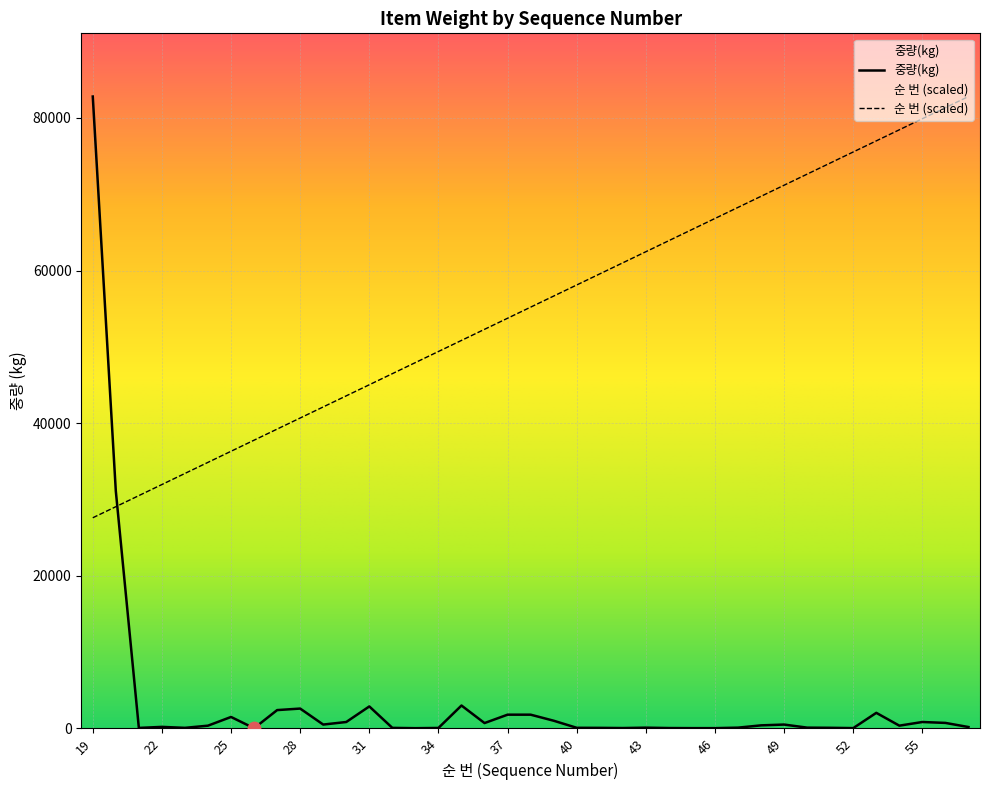

Which series contains the lowest Y value?

중량(kg)